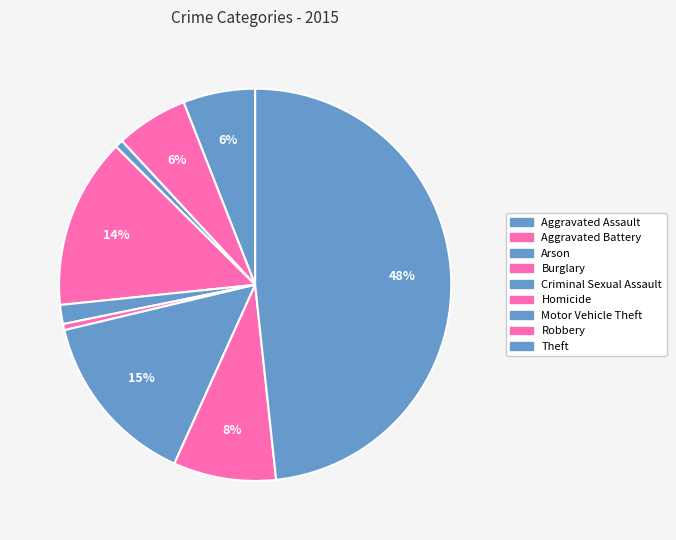

What portion of the pie excludes Homicide?

99.5%